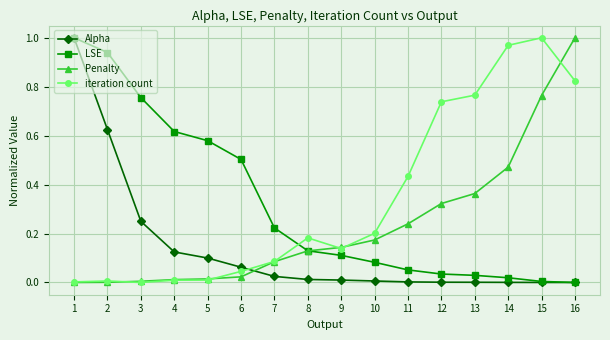

Is the value of Alpha at 2 greater than the value of Penalty at 10?

Yes